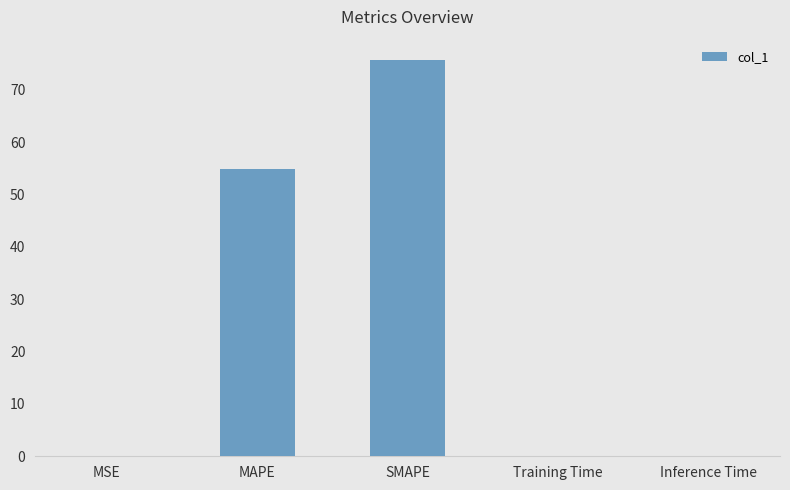

Between MAPE and SMAPE, which is larger?

SMAPE